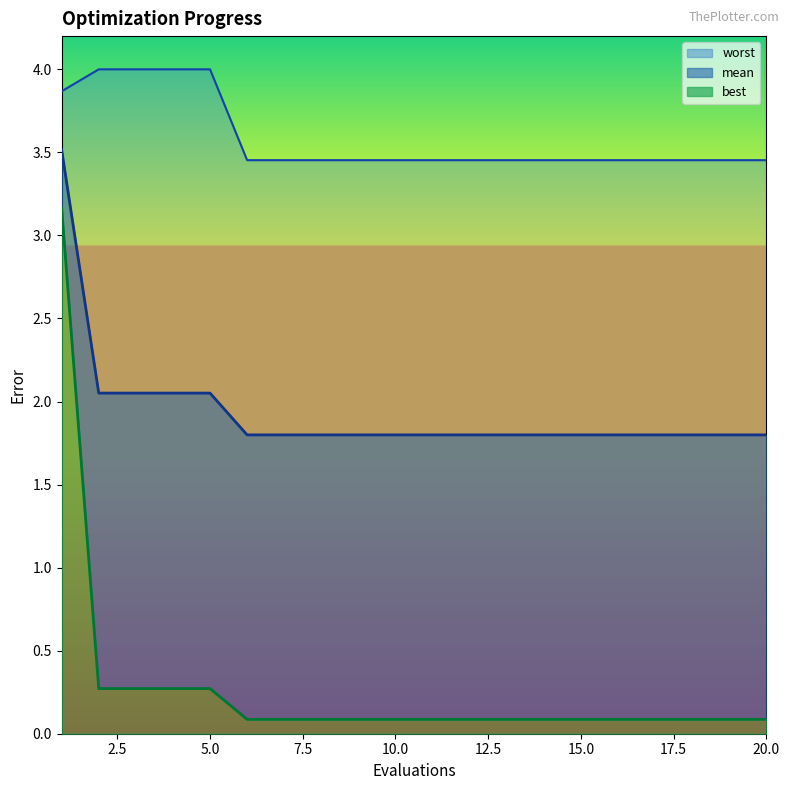

Is the value of worst at 19 greater than the value of mean at 5?

Yes